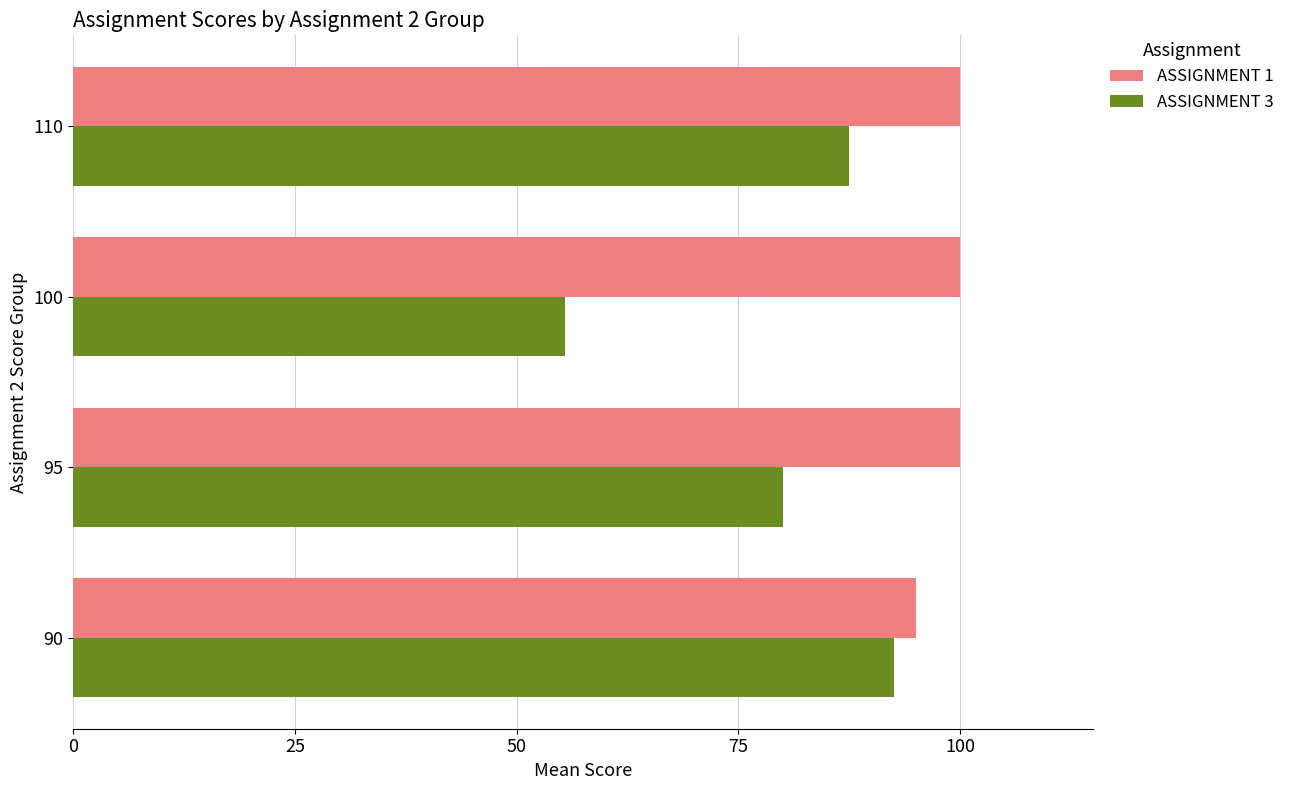

How many distinct data groups are displayed?

2